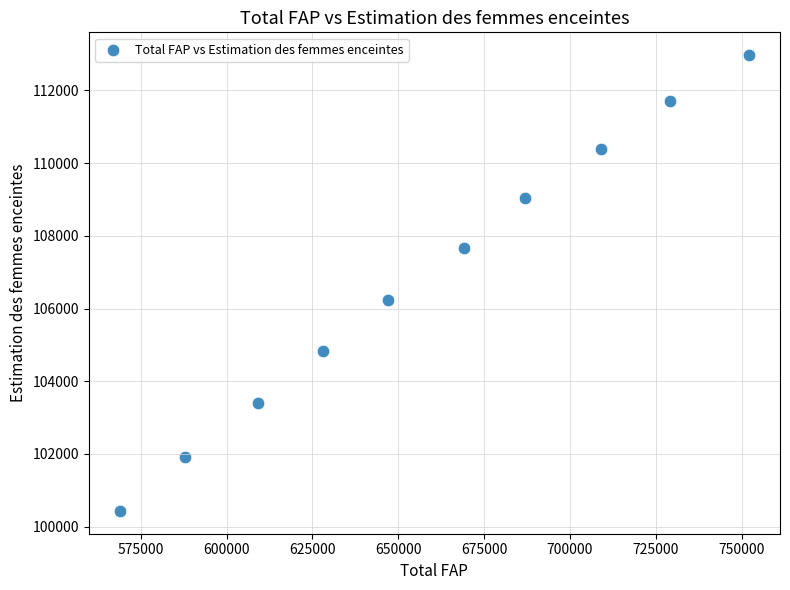

What Y value in the scatter plot is closest to 106702?

106235.2